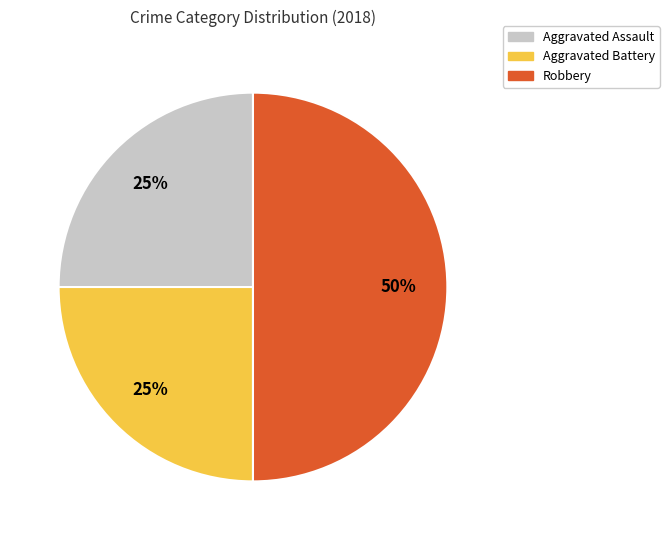

Do Aggravated Assault and Robbery together represent more than half of the pie?

Yes